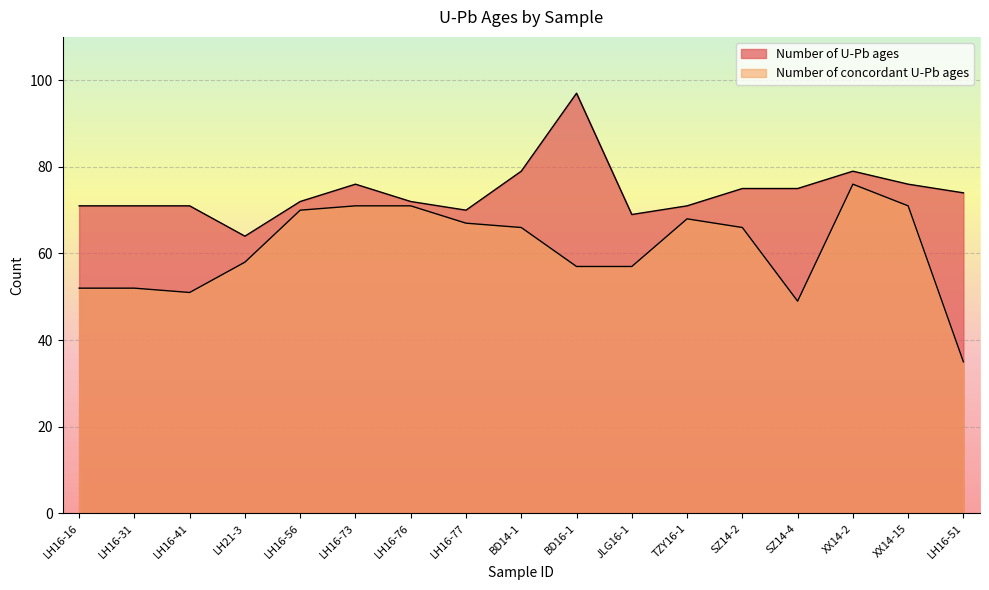

What is the value of the Number of U-Pb ages point at the 7th from the left?

72